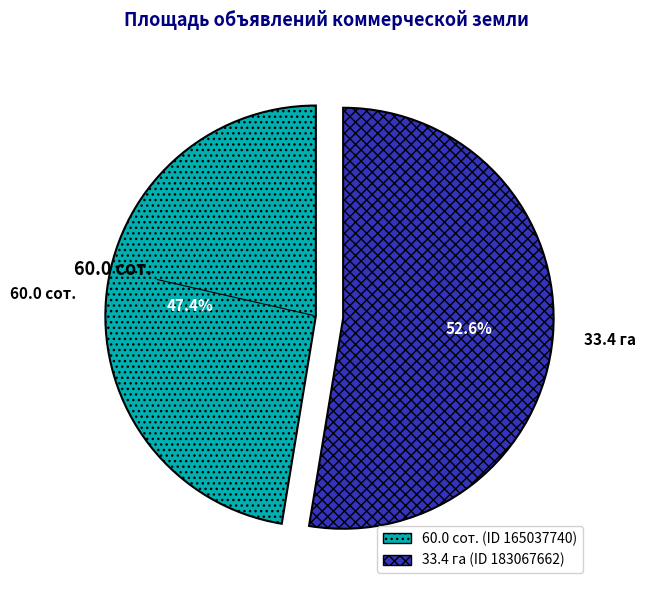

Which category has the biggest portion of the pie?

33.4 га